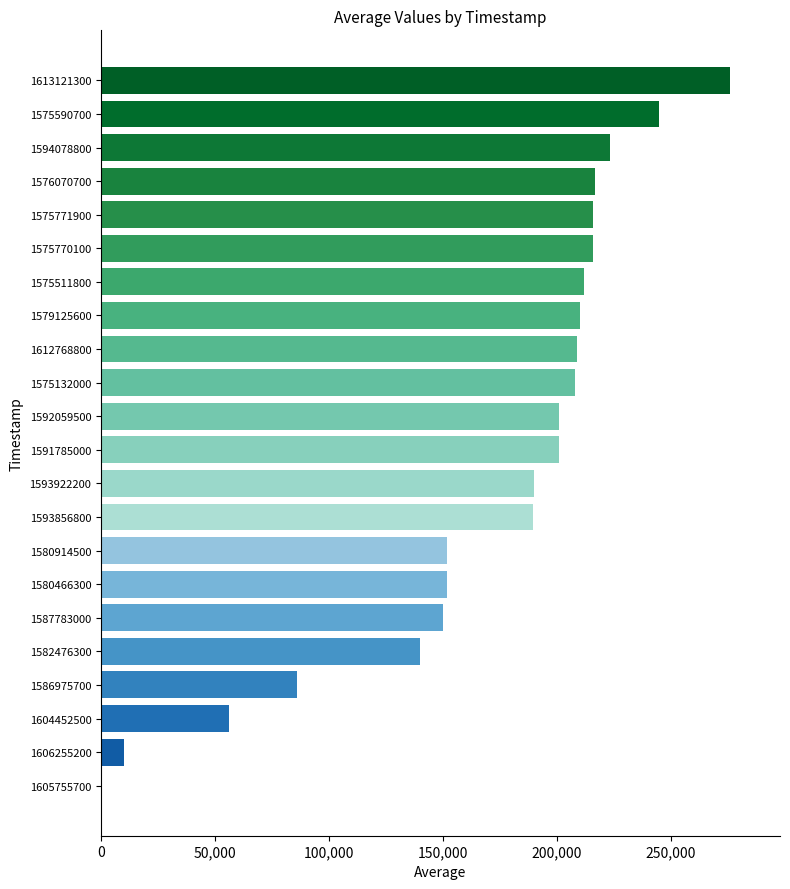

True or false: the data shows 141390 at 1579125600.

False